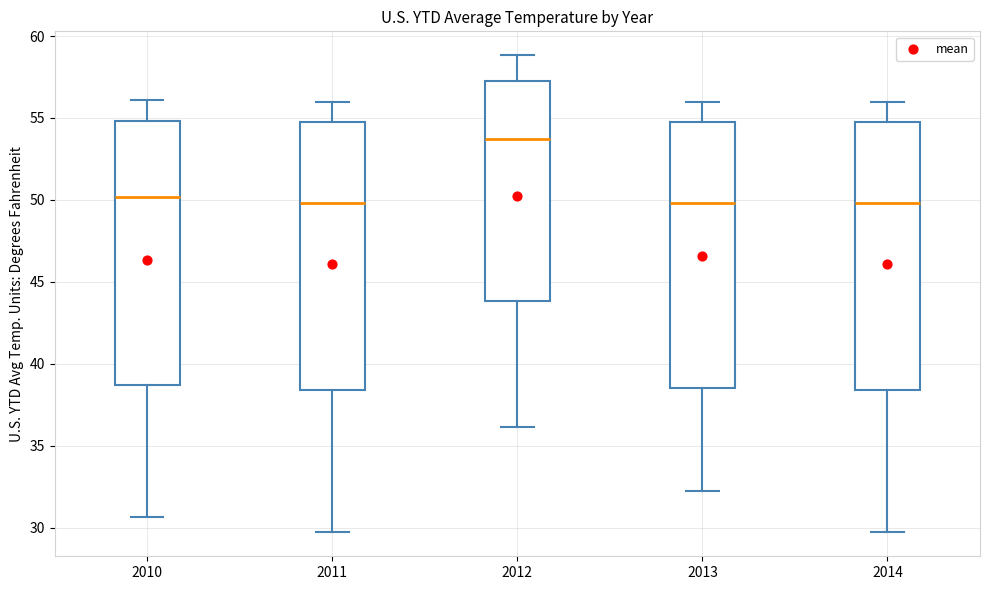

Which box's median line is the highest?

2012